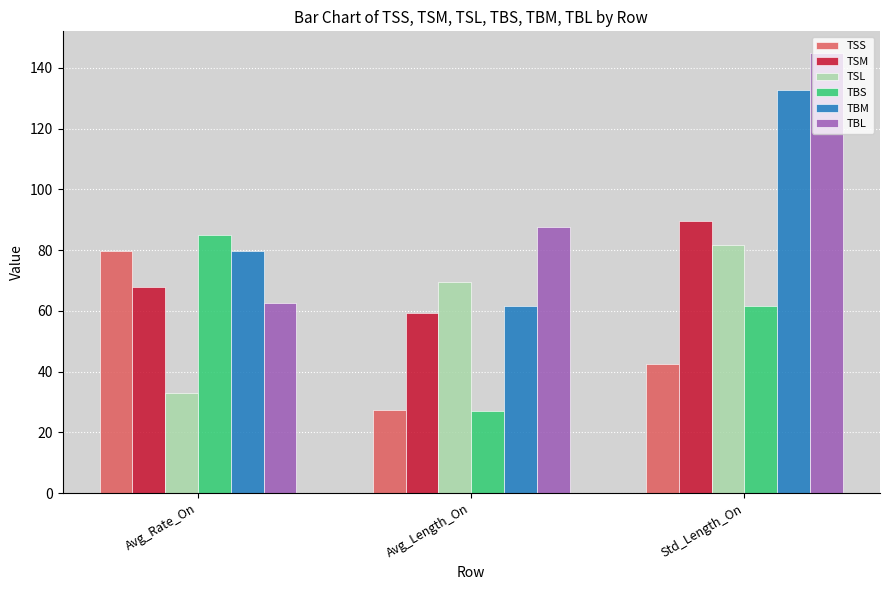

What are all the series names shown in the legend?

TSS, TSM, TSL, TBS, TBM, TBL